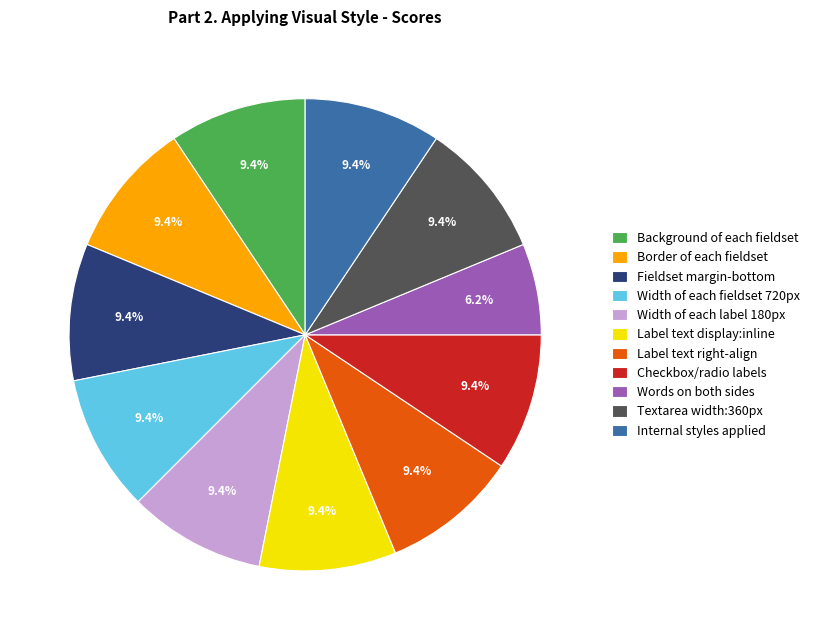

Does any single category account for the majority?

No